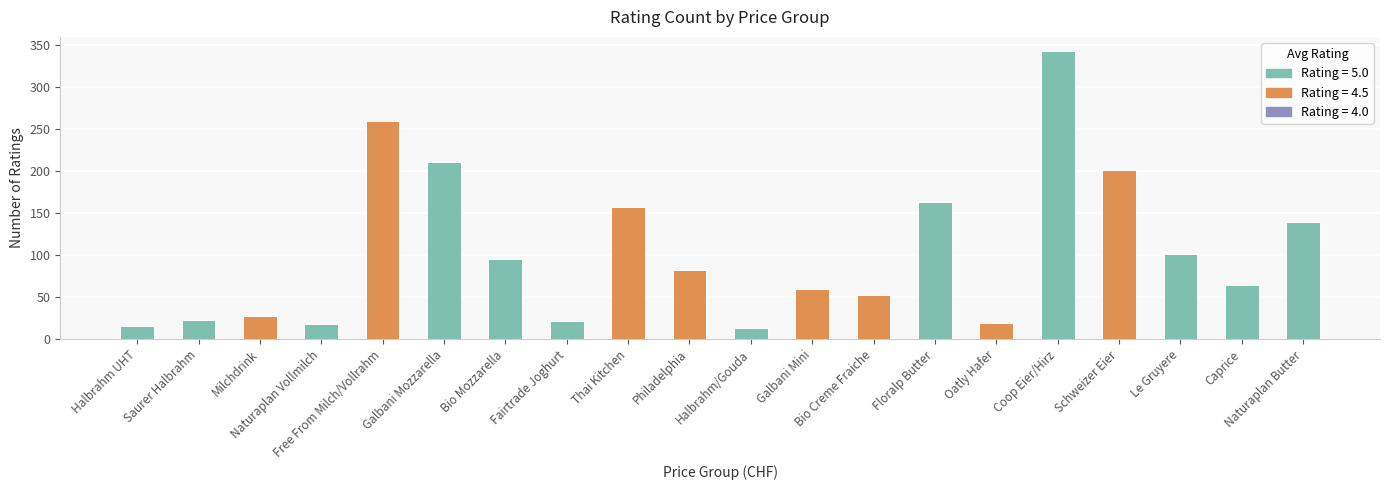

What is the sum of all values?

2072